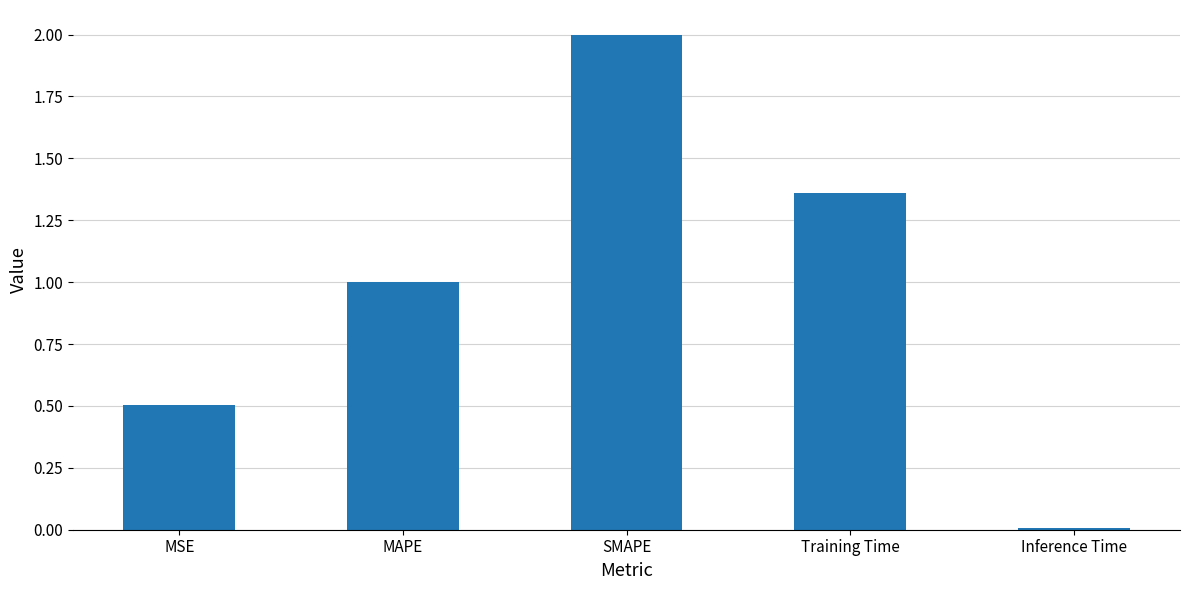

What is the sum of all values?

4.9